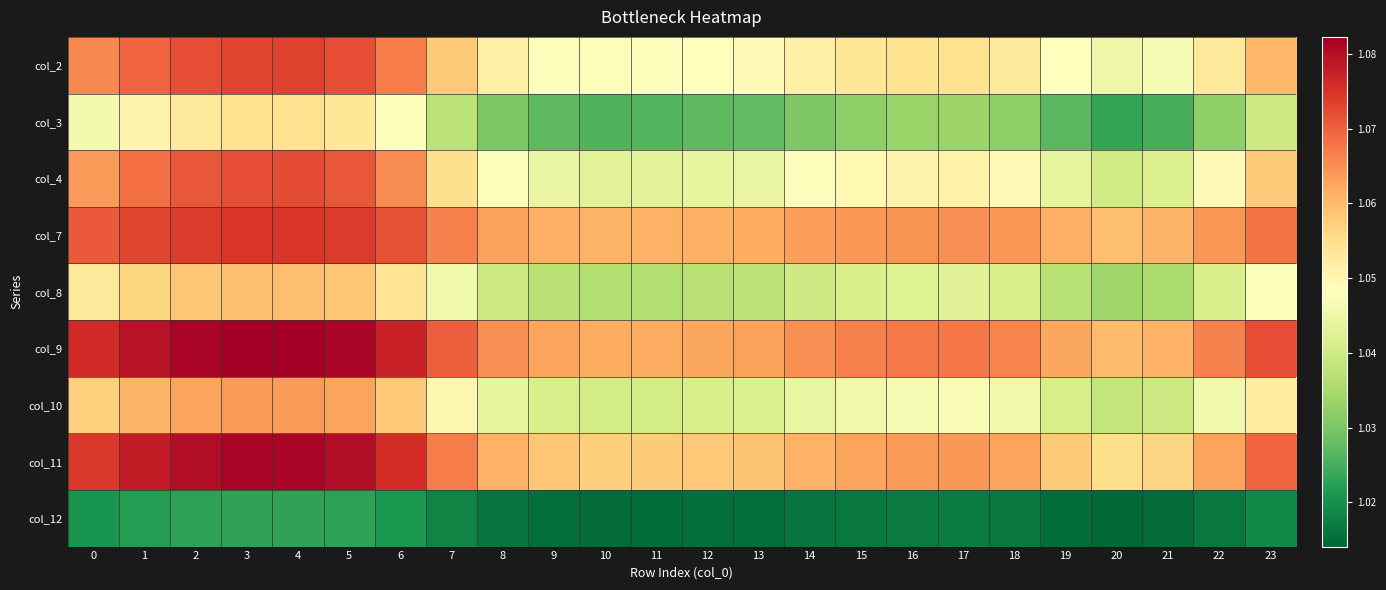

Reading left to right, what are all the values shown in this chart?

col_2: 0=1.1	1=1.1	2=1.1	3=1.1	4=1.1	5=1.1	6=1.1	7=1.1	8=1.1	9=1.0	10=1.0	11=1.0	12=1.0	13=1.0	14=1.1	15=1.1	16=1.1	17=1.1	18=1.1	19=1.0	20=1.0	21=1.0	22=1.1	23=1.1
col_3: 0=1.0	1=1.1	2=1.1	3=1.1	4=1.1	5=1.1	6=1.0	7=1.0	8=1.0	9=1.0	10=1.0	11=1.0	12=1.0	13=1.0	14=1.0	15=1.0	16=1.0	17=1.0	18=1.0	19=1.0	20=1.0	21=1.0	22=1.0	23=1.0
col_4: 0=1.1	1=1.1	2=1.1	3=1.1	4=1.1	5=1.1	6=1.1	7=1.1	8=1.0	9=1.0	10=1.0	11=1.0	12=1.0	13=1.0	14=1.0	15=1.0	16=1.1	17=1.1	18=1.0	19=1.0	20=1.0	21=1.0	22=1.0	23=1.1
col_7: 0=1.1	1=1.1	2=1.1	3=1.1	4=1.1	5=1.1	6=1.1	7=1.1	8=1.1	9=1.1	10=1.1	11=1.1	12=1.1	13=1.1	14=1.1	15=1.1	16=1.1	17=1.1	18=1.1	19=1.1	20=1.1	21=1.1	22=1.1	23=1.1
col_8: 0=1.1	1=1.1	2=1.1	3=1.1	4=1.1	5=1.1	6=1.1	7=1.0	8=1.0	9=1.0	10=1.0	11=1.0	12=1.0	13=1.0	14=1.0	15=1.0	16=1.0	17=1.0	18=1.0	19=1.0	20=1.0	21=1.0	22=1.0	23=1.0
col_9: 0=1.1	1=1.1	2=1.1	3=1.1	4=1.1	5=1.1	6=1.1	7=1.1	8=1.1	9=1.1	10=1.1	11=1.1	12=1.1	13=1.1	14=1.1	15=1.1	16=1.1	17=1.1	18=1.1	19=1.1	20=1.1	21=1.1	22=1.1	23=1.1
col_10: 0=1.1	1=1.1	2=1.1	3=1.1	4=1.1	5=1.1	6=1.1	7=1.0	8=1.0	9=1.0	10=1.0	11=1.0	12=1.0	13=1.0	14=1.0	15=1.0	16=1.0	17=1.0	18=1.0	19=1.0	20=1.0	21=1.0	22=1.0	23=1.1
col_11: 0=1.1	1=1.1	2=1.1	3=1.1	4=1.1	5=1.1	6=1.1	7=1.1	8=1.1	9=1.1	10=1.1	11=1.1	12=1.1	13=1.1	14=1.1	15=1.1	16=1.1	17=1.1	18=1.1	19=1.1	20=1.1	21=1.1	22=1.1	23=1.1
col_12: 0=1.0	1=1.0	2=1.0	3=1.0	4=1.0	5=1.0	6=1.0	7=1.0	8=1.0	9=1.0	10=1.0	11=1.0	12=1.0	13=1.0	14=1.0	15=1.0	16=1.0	17=1.0	18=1.0	19=1.0	20=1.0	21=1.0	22=1.0	23=1.0